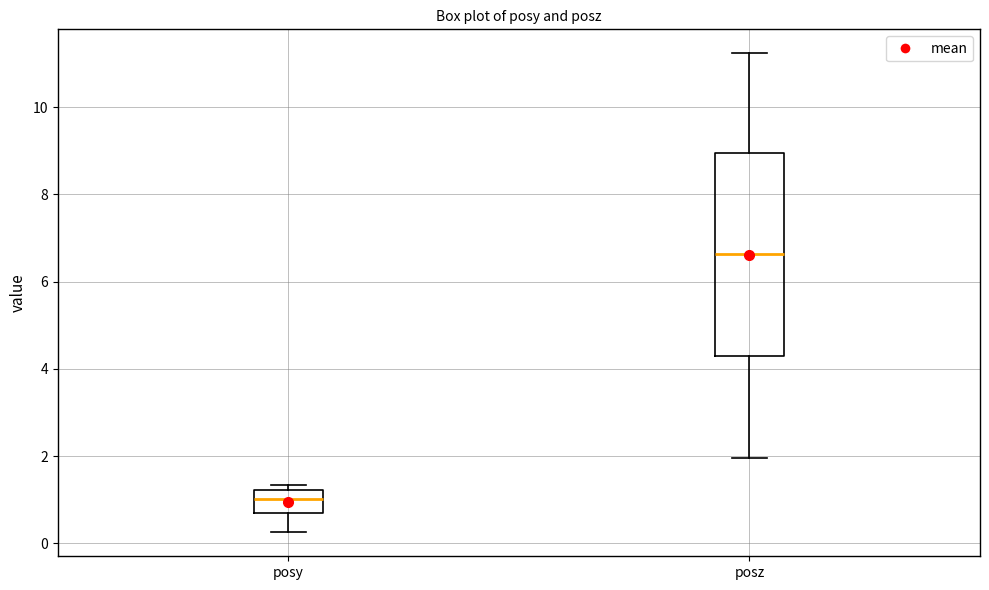

Reading left to right, transcribe this box plot: for each box, give where its median line is, the range the box spans, and where its two whiskers end, as read against the y-axis. The values are not printed on the chart, so give them approximately, as read against the axis.

posy: median 1.0, box 0.6 to 1.2, whiskers 0.2 to 1.4
posz: median 6.6, box 4.4 to 9.0, whiskers 2.0 to 11.2